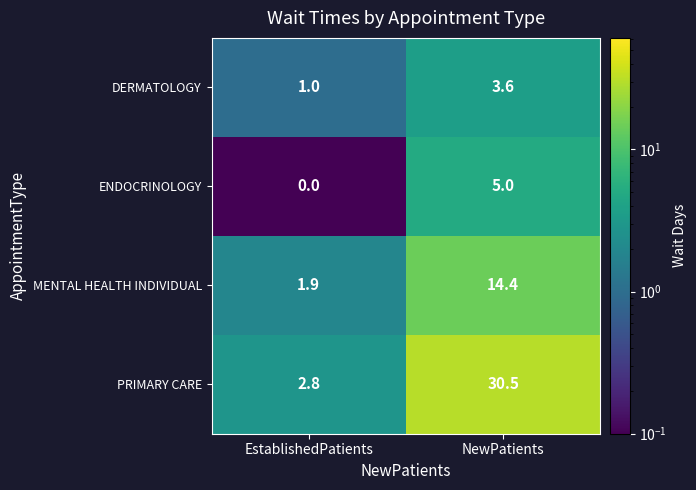

Reading left to right, transcribe all the data shown in this chart.

DERMATOLOGY: 1.0	3.6
ENDOCRINOLOGY: 0.0	5.0
MENTAL HEALTH INDIVIDUAL: 1.9	14.4
PRIMARY CARE: 2.8	30.5